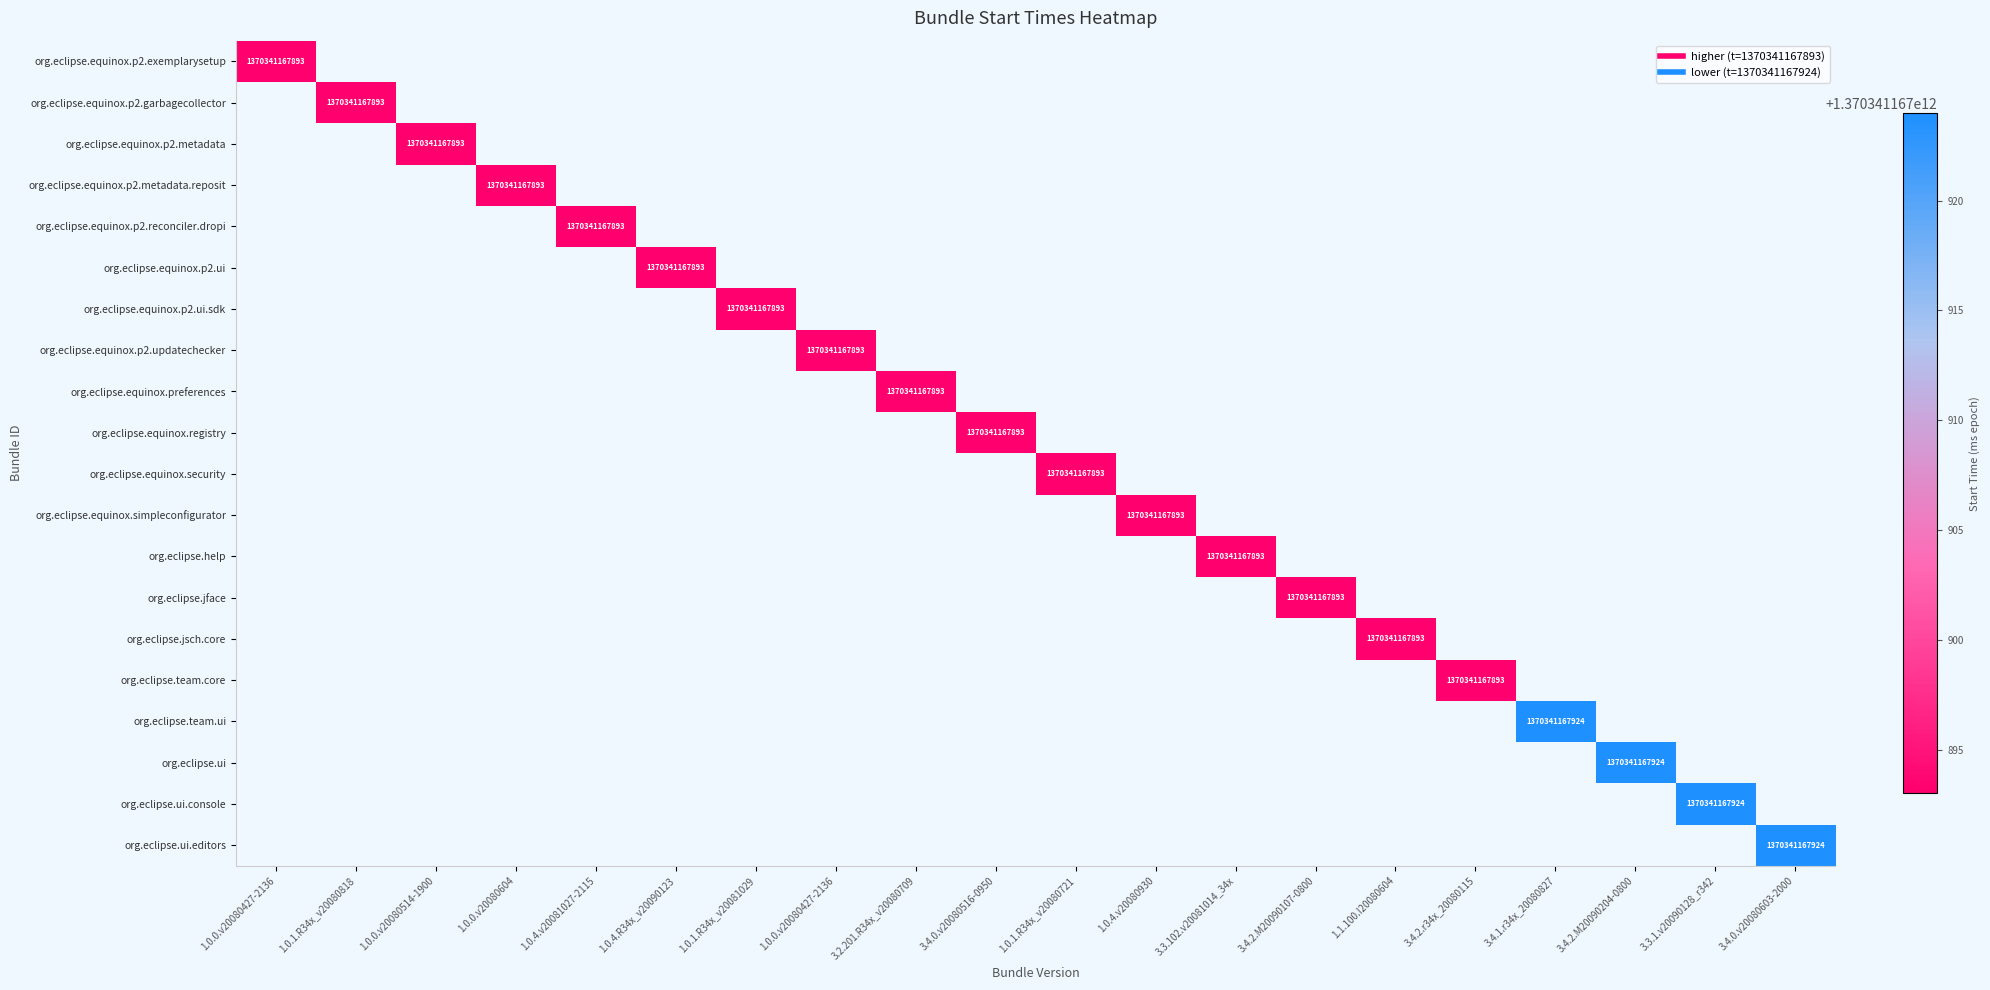

The value of org.eclipse.equinox.p2.exemplarysetup at 1.0.0.v20080514-1900 is 0. True or false?

True